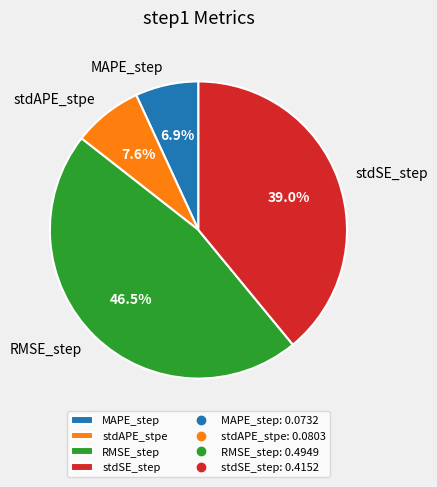

What percentage is NOT represented by stdSE_step?

61.0%